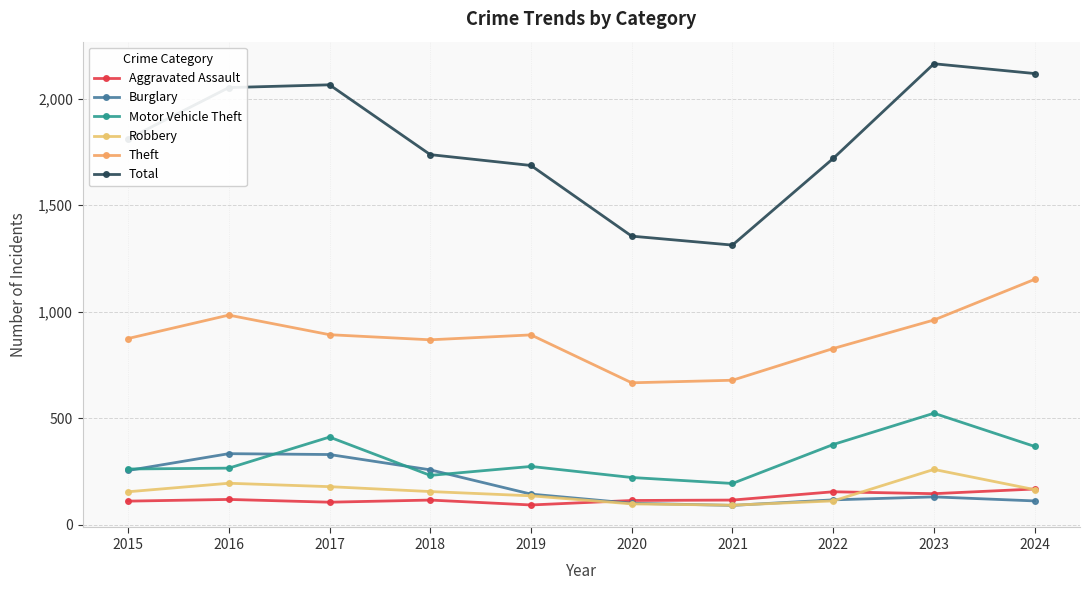

How many distinct data groups are displayed?

6